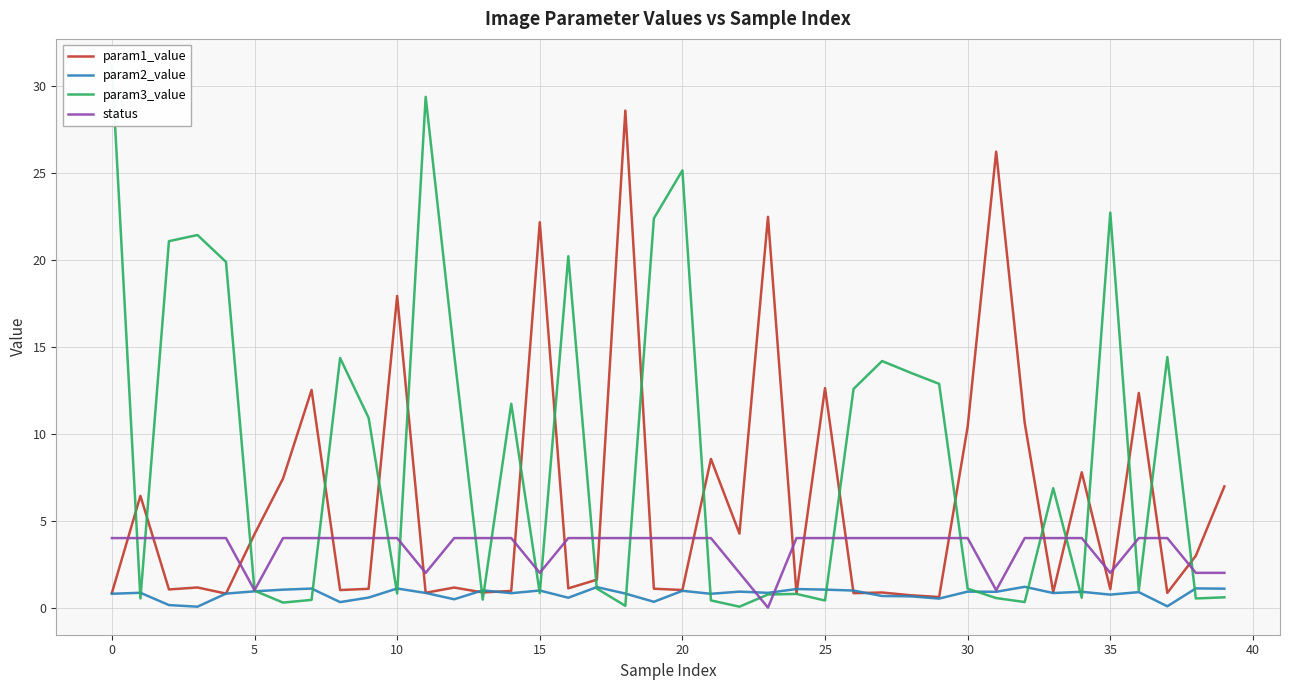

How many values in the status series are below 4?

9